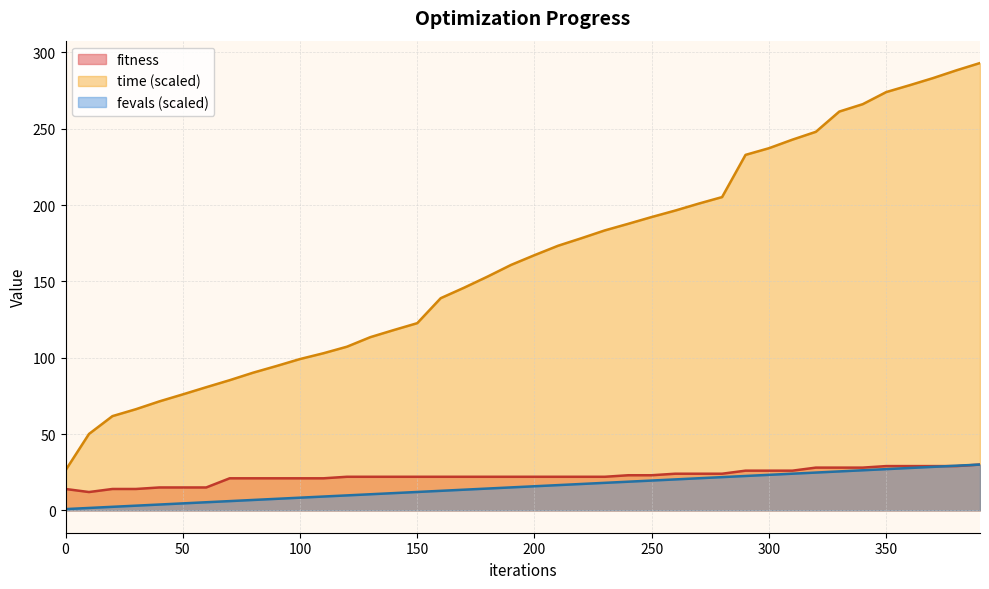

At which label does fevals first exceed 15?

190